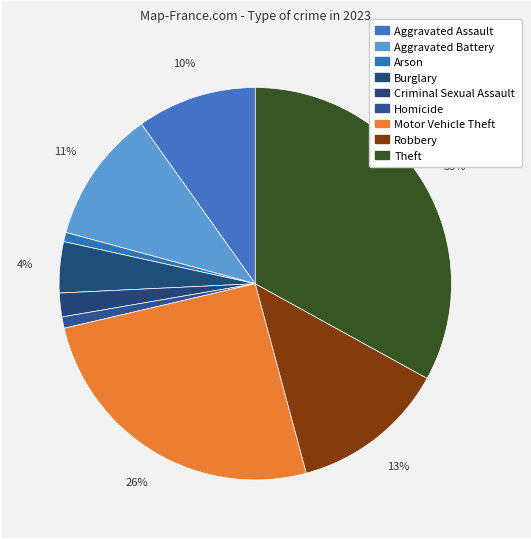

Rank the categories by value from lowest to highest.

Arson, Homicide, Criminal Sexual Assault, Burglary, Aggravated Assault, Aggravated Battery, Robbery, Motor Vehicle Theft, Theft